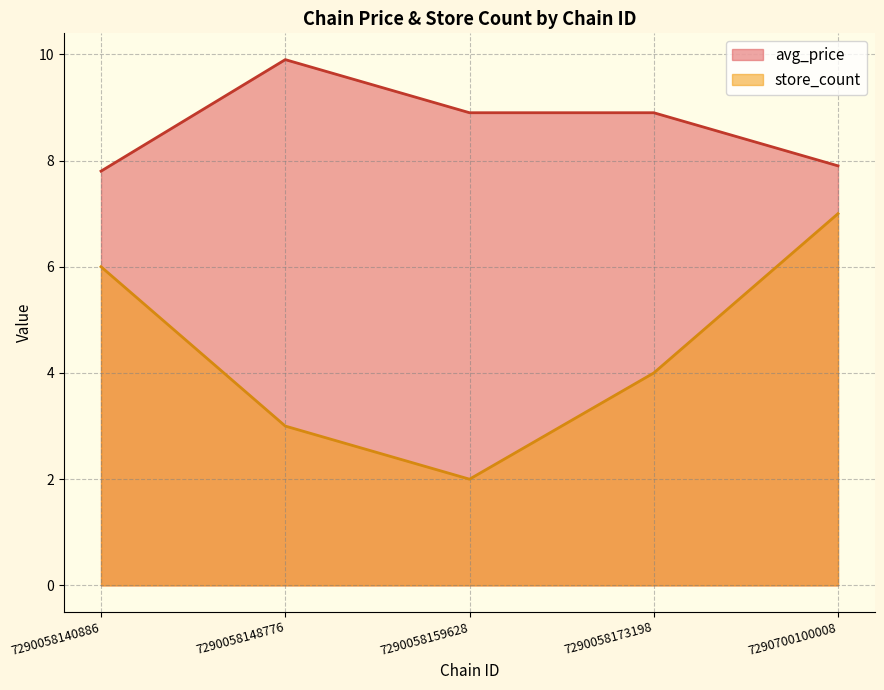

What are all the series names shown in the legend?

avg_price, store_count